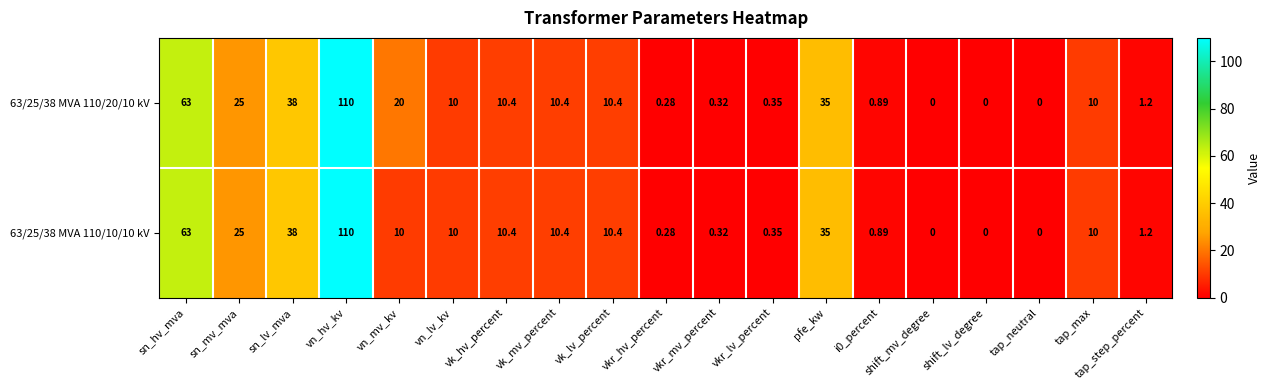

Which category has the highest value in the 63/25/38 MVA 110/20/10 kV series?

vn_hv_kv